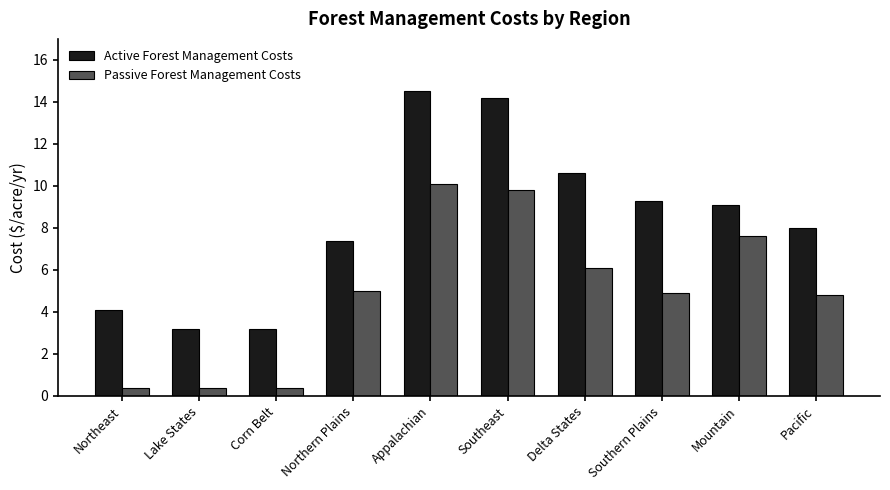

Rank the series by their average value, from highest to lowest.

Active Forest Management Costs, Passive Forest Management Costs